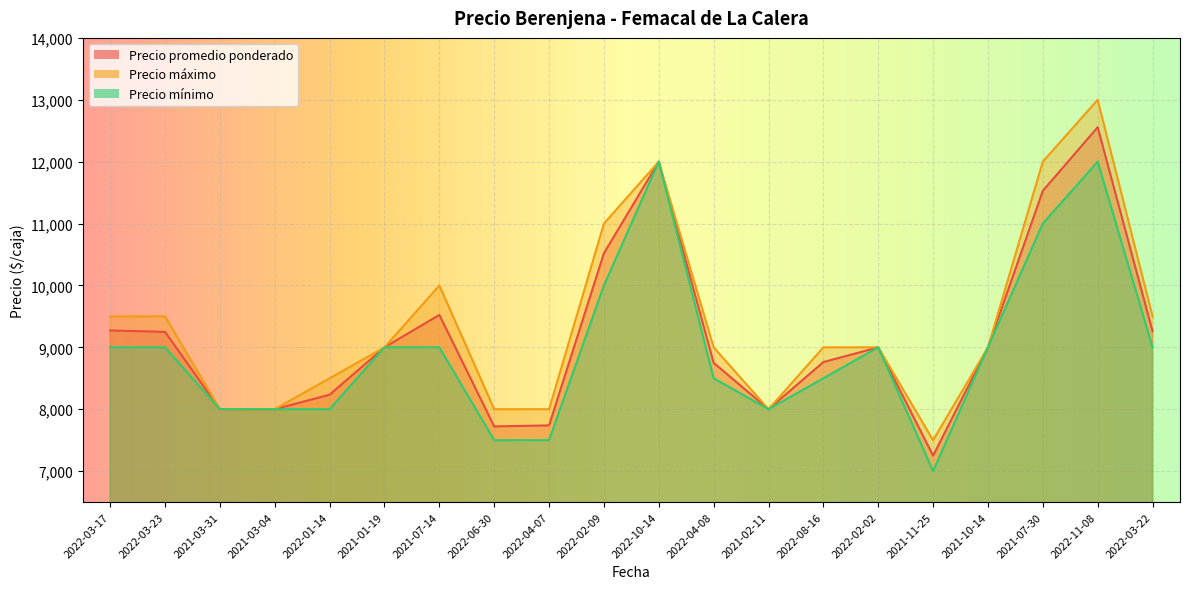

In Precio promedio ponderado, how many points are higher than both neighbors (excluding endpoints)?

4